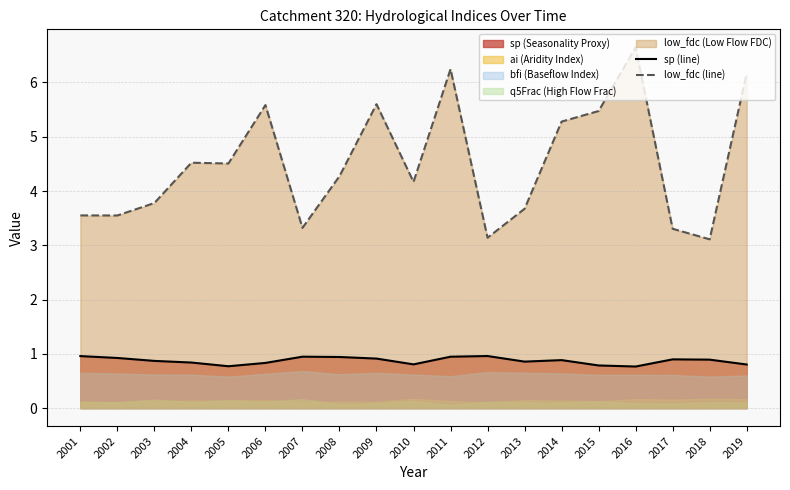

At which category does low_fdc (line) reach its first local peak?

2004